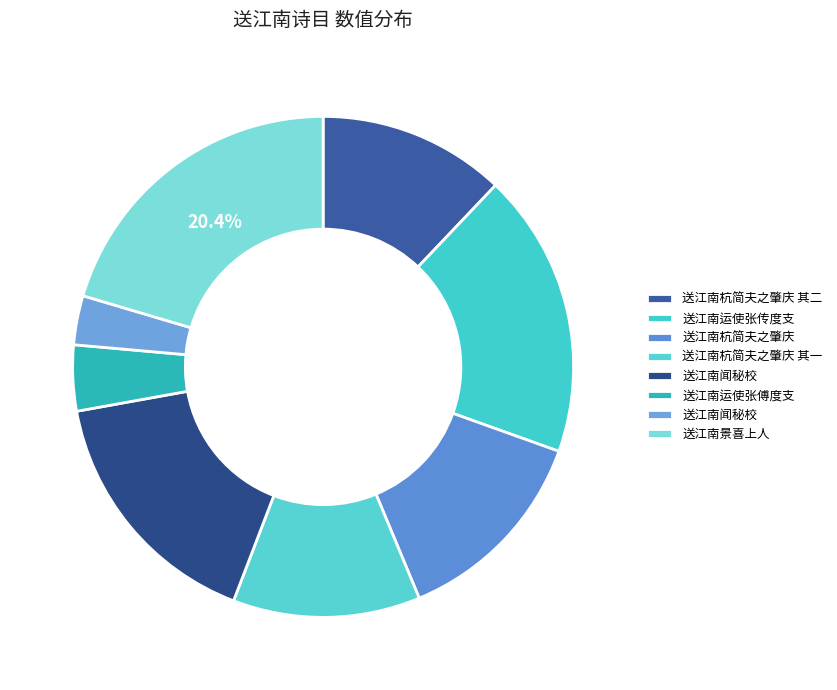

Count the number of slices in the pie.

8